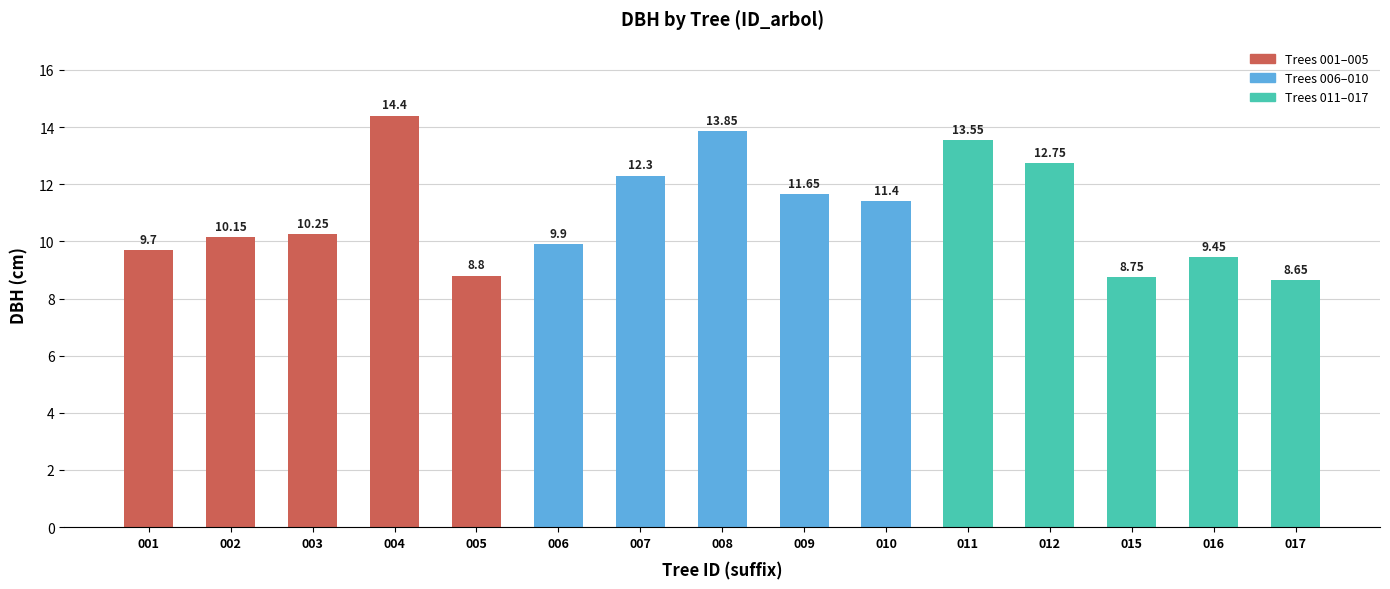

True or false: the data shows 11.7 at 009.

True